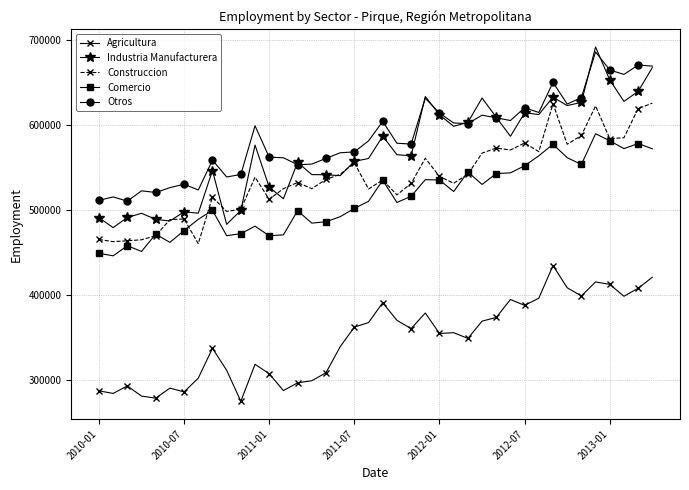

True or false: Agricultura and Comercio cross at least once.

False